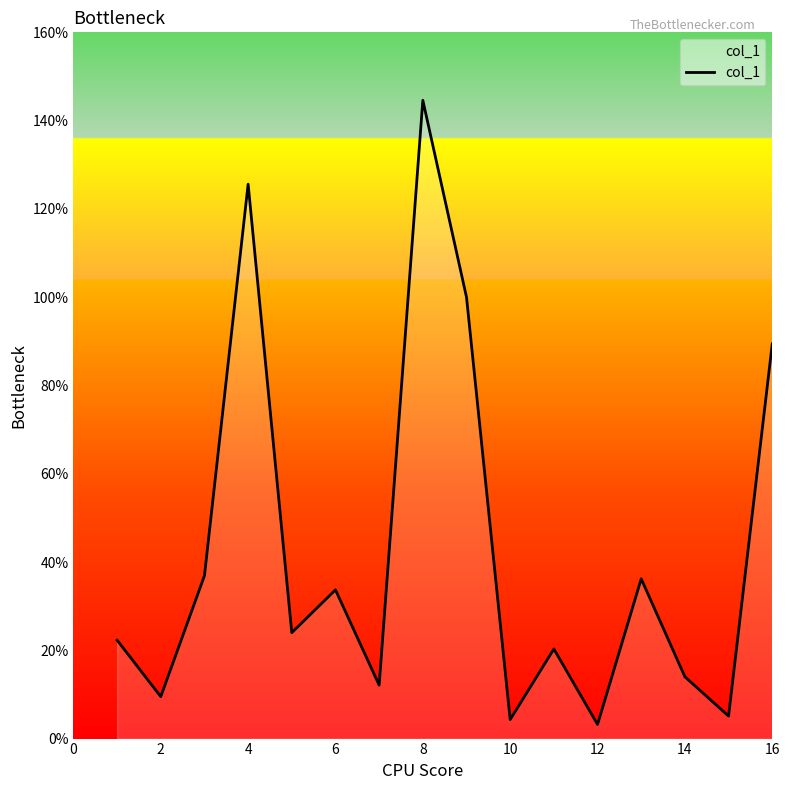

What is the difference between the maximum and minimum values?

141.4